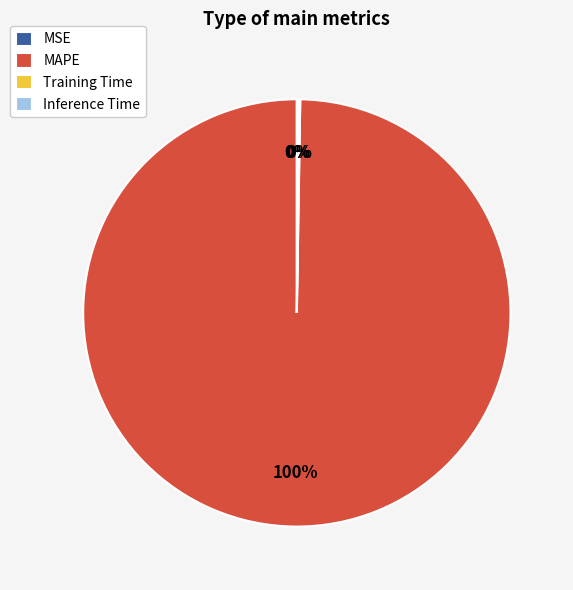

True or false: MAPE accounts for 91% of the total.

False